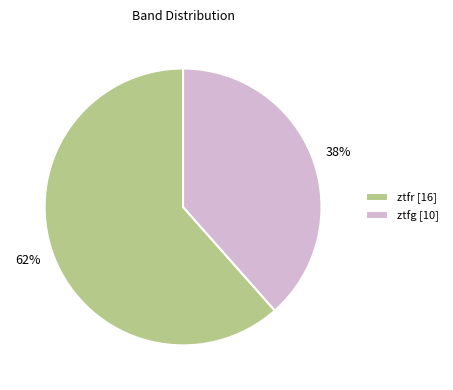

Which category has the biggest portion of the pie?

ztfr